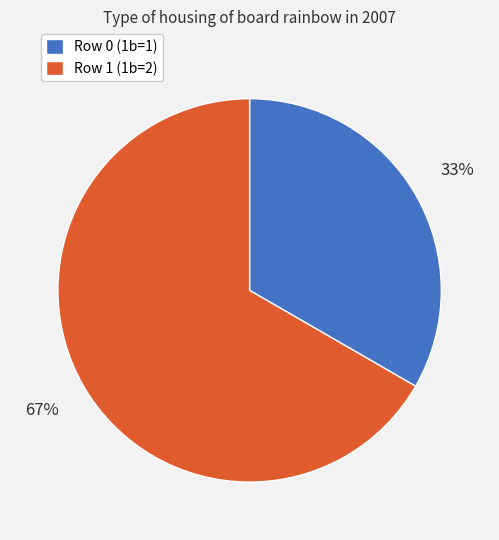

Approximately how many times larger is the value at Row 1 compared to Row 0?

2.0